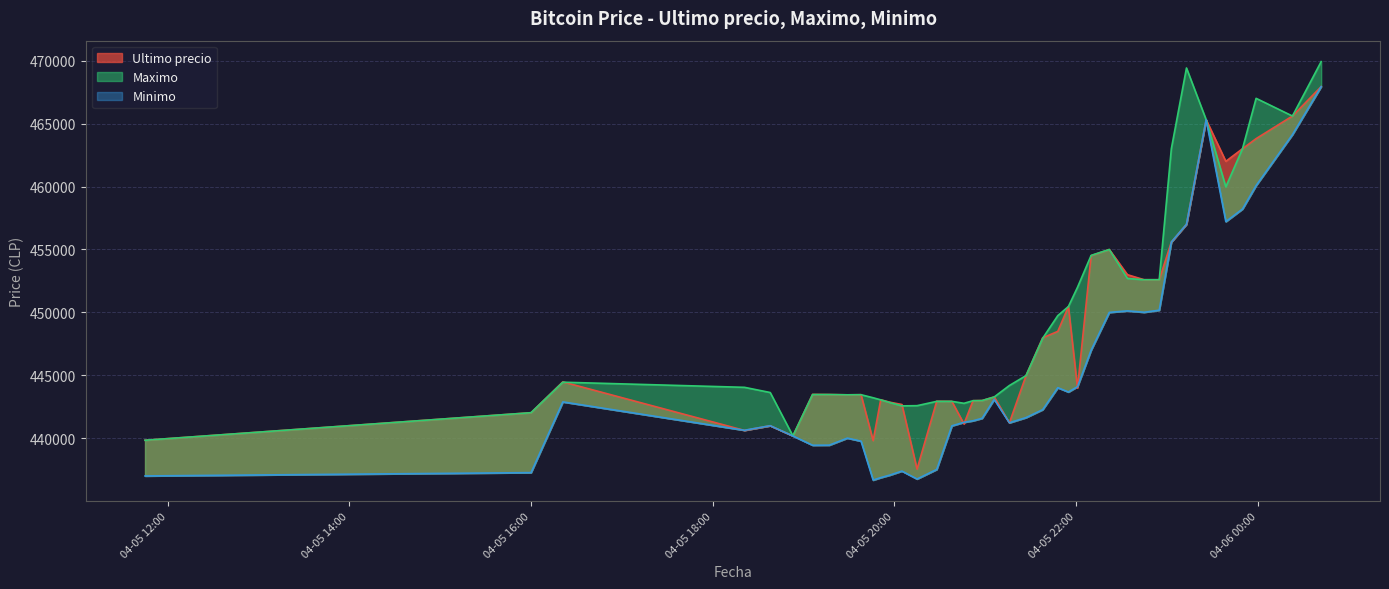

What position from the right is 2021-04-05 19:46?

30